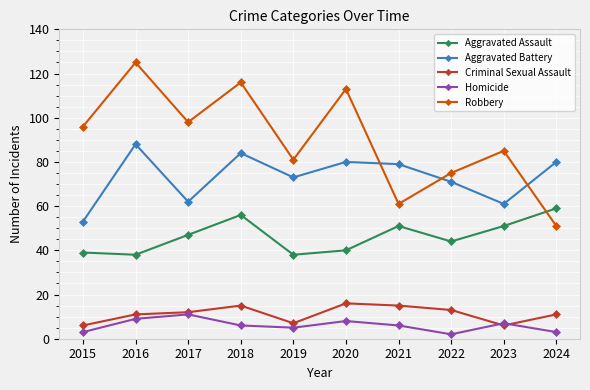

How many values in the Robbery series are below 96?

5